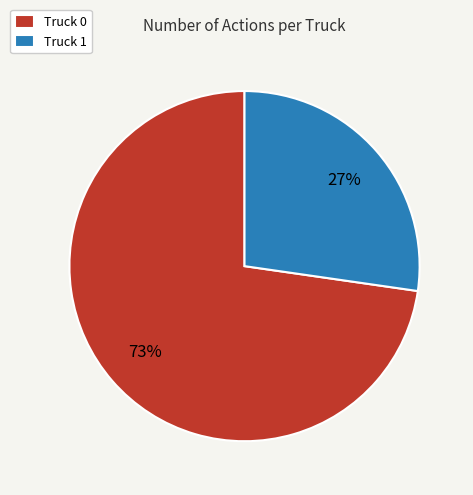

Is it true that Truck 0 is 73% of the pie?

True